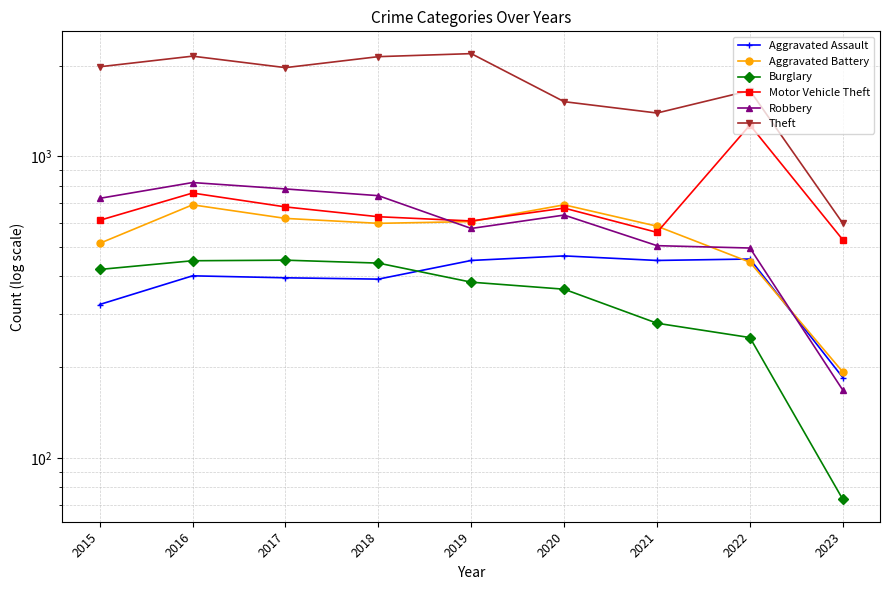

The Motor Vehicle Theft series shows 991 at 2017. True or false?

False